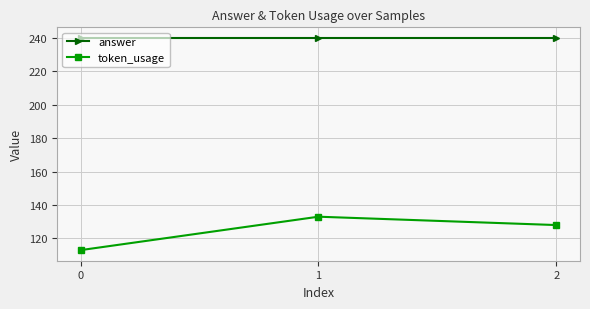

Reading left to right, extract all data points from this chart.

answer: 240	240	240
token_usage: 113	133	128